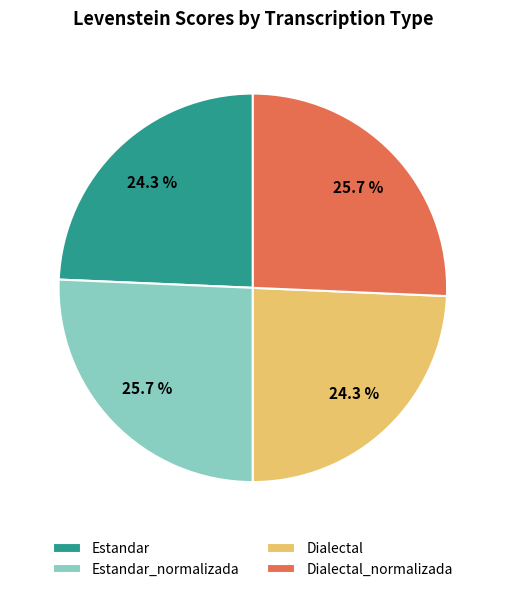

Approximately how many times larger is the value at Dialectal compared to Estandar?

1.0